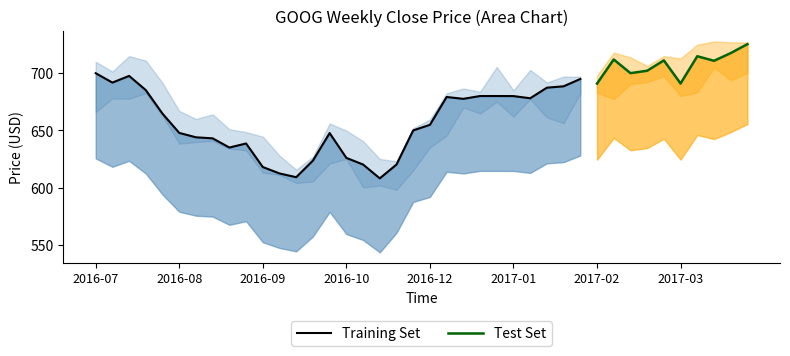

The value of High at 2017-01-02 is 705.5. True or false?

True